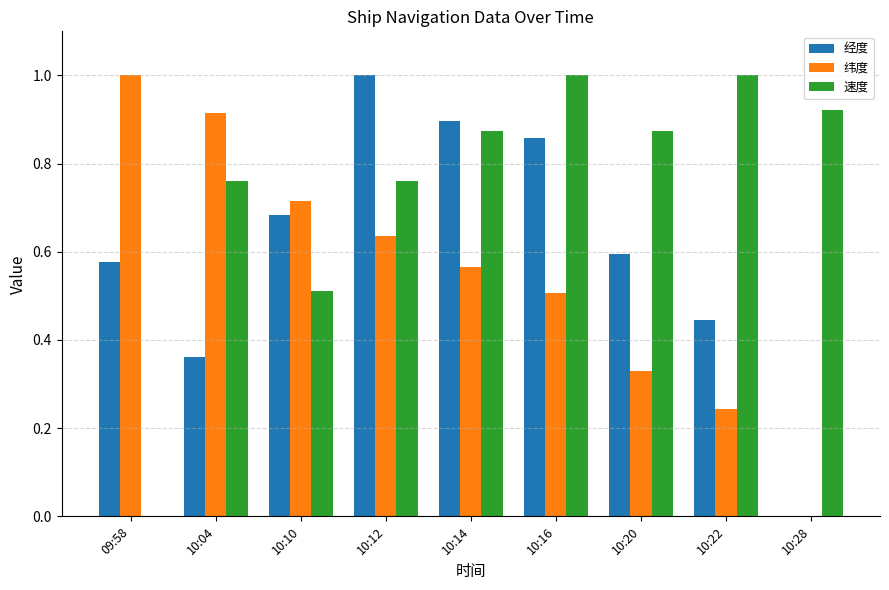

Which category has the highest value in the 纬度 series?

09:58